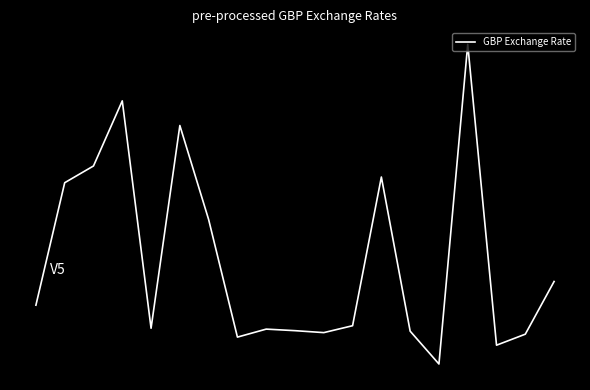

What is the maximum value shown in the chart?

7.7